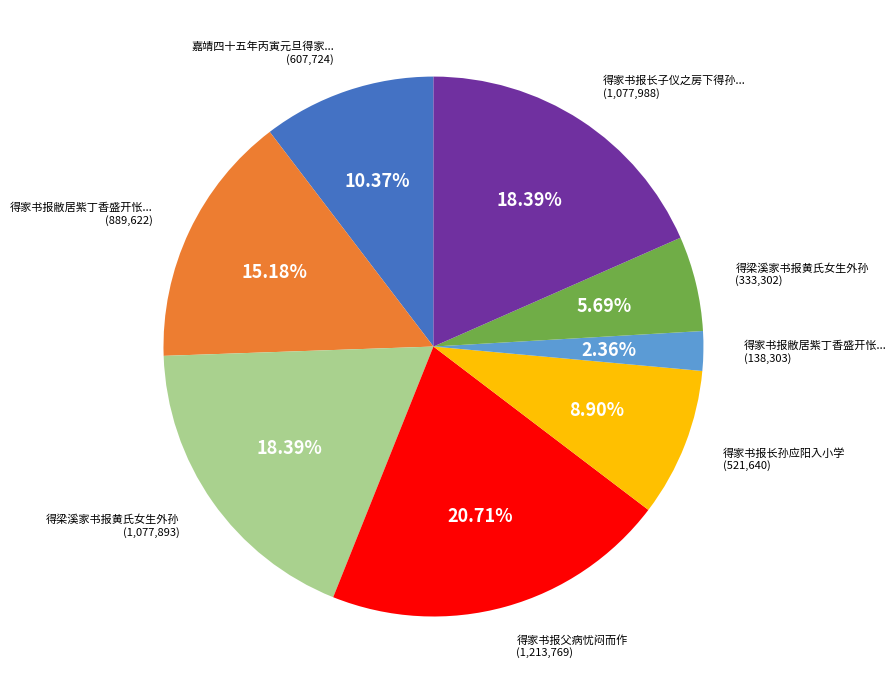

To the nearest percent, what is the difference between the largest and smallest slice percentages?

18%